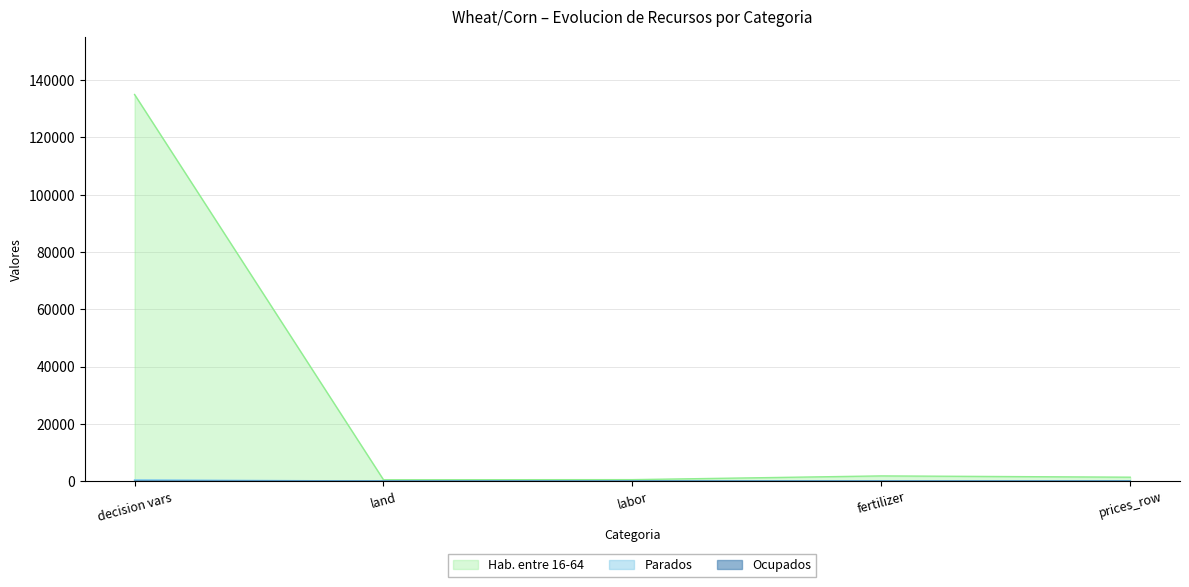

What is the label of the 3rd point from the right?

labor